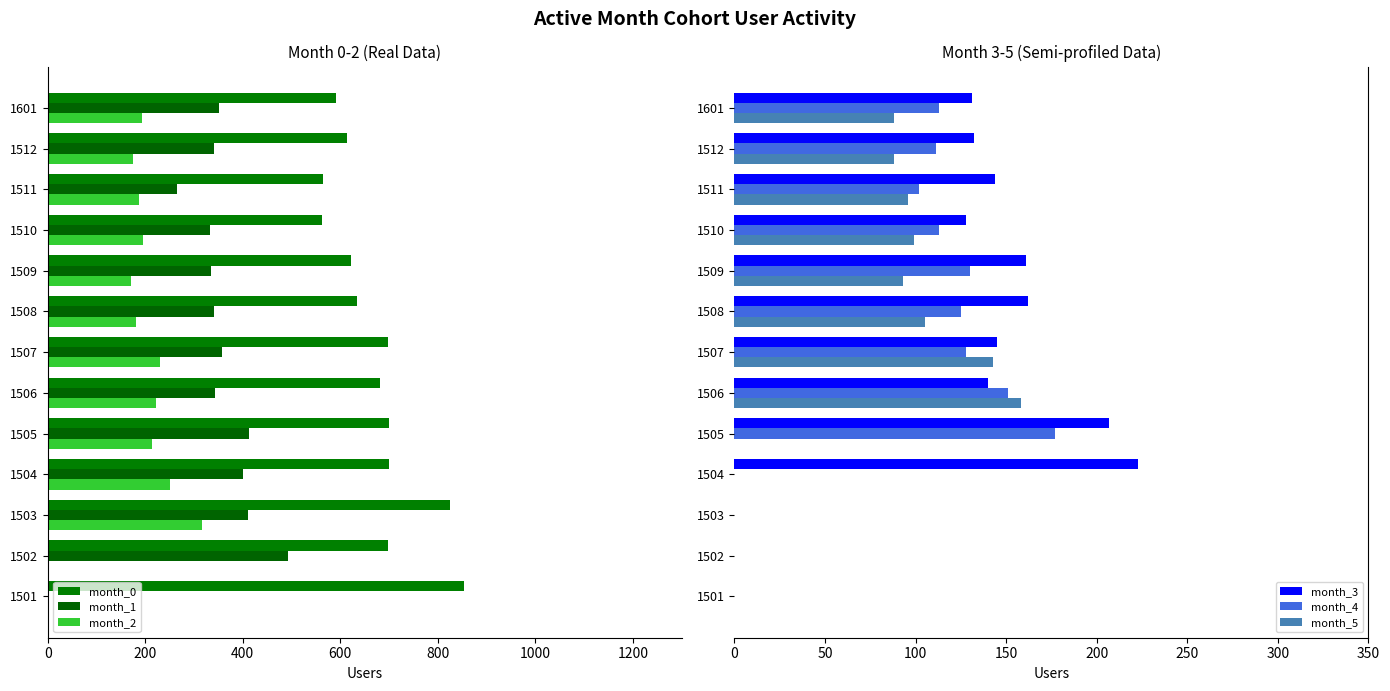

The value of month_3 at 1505 is 207. True or false?

True